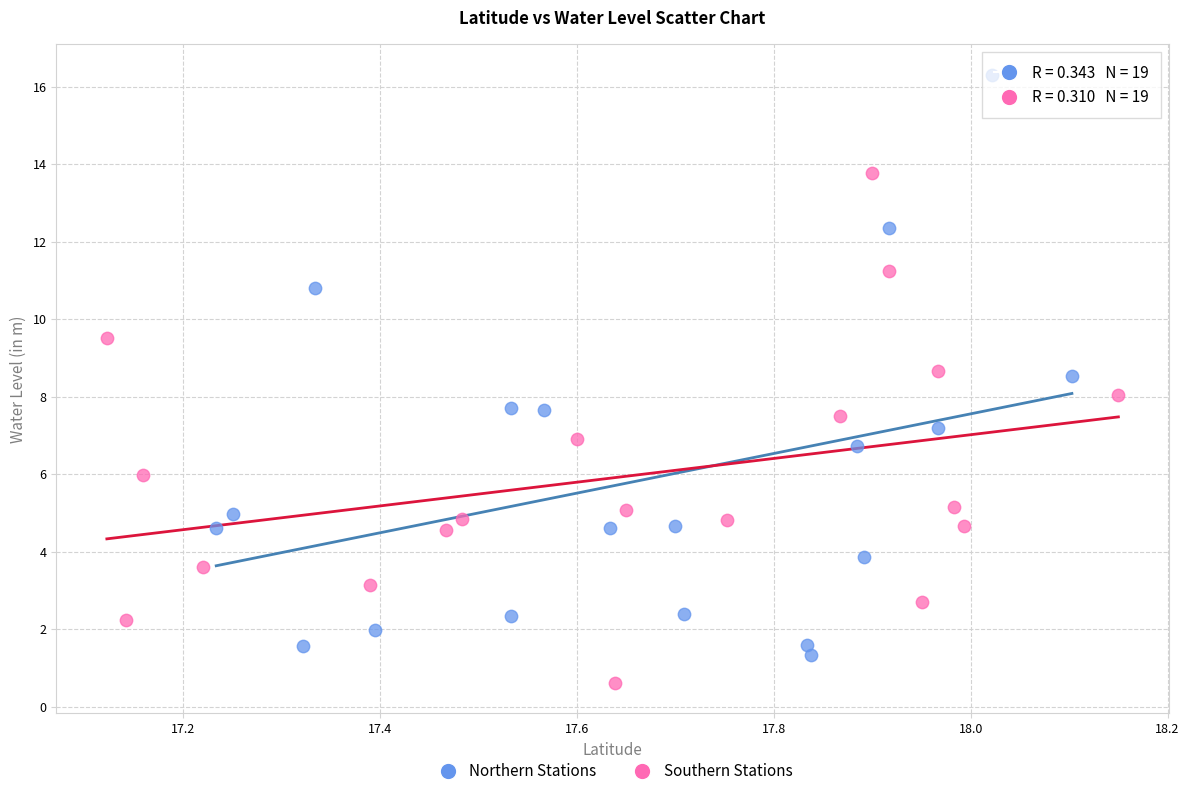

Which series reaches the minimum Y coordinate?

Southern Stations